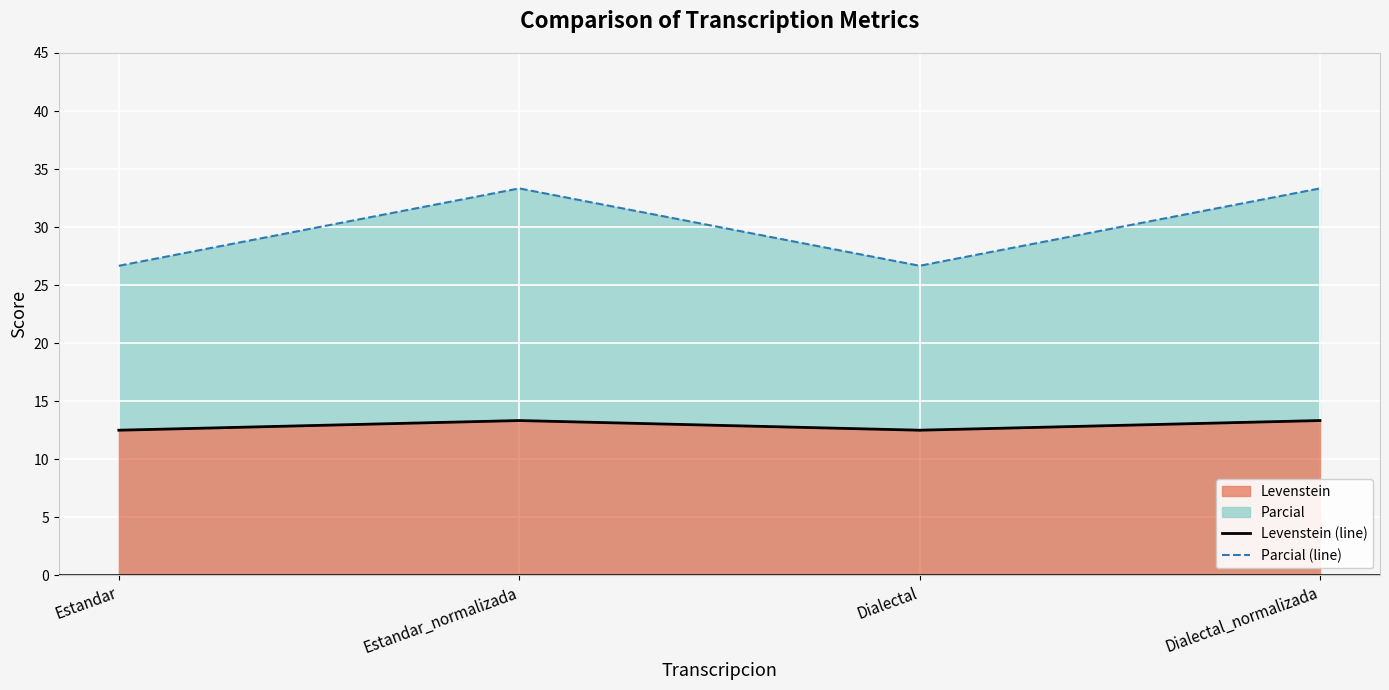

At which category is the sum across all series the highest?

Estandar_normalizada